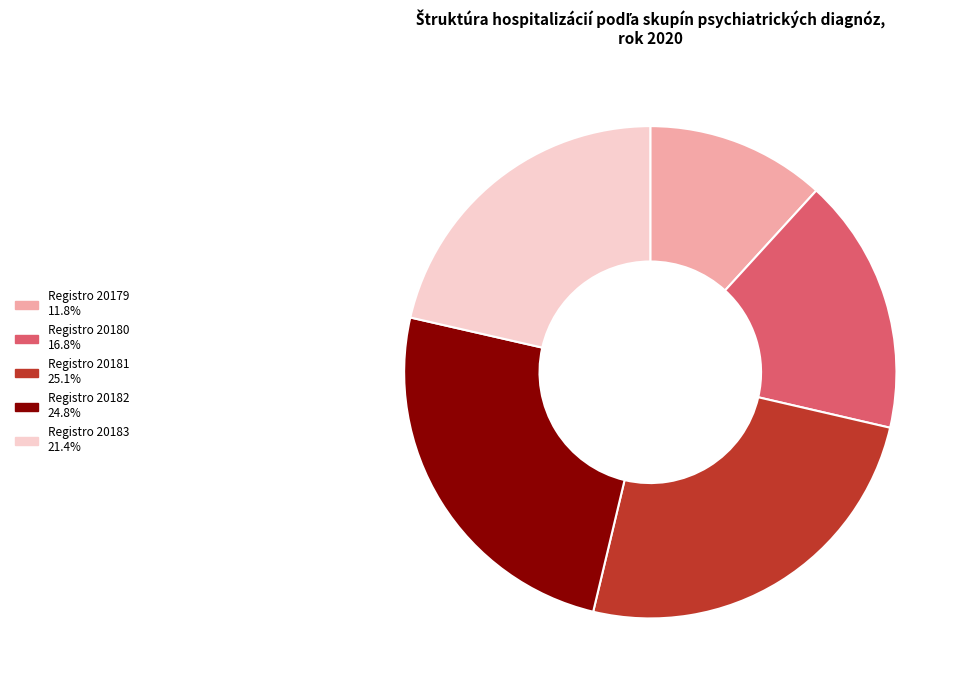

Is there a majority slice in this chart?

No